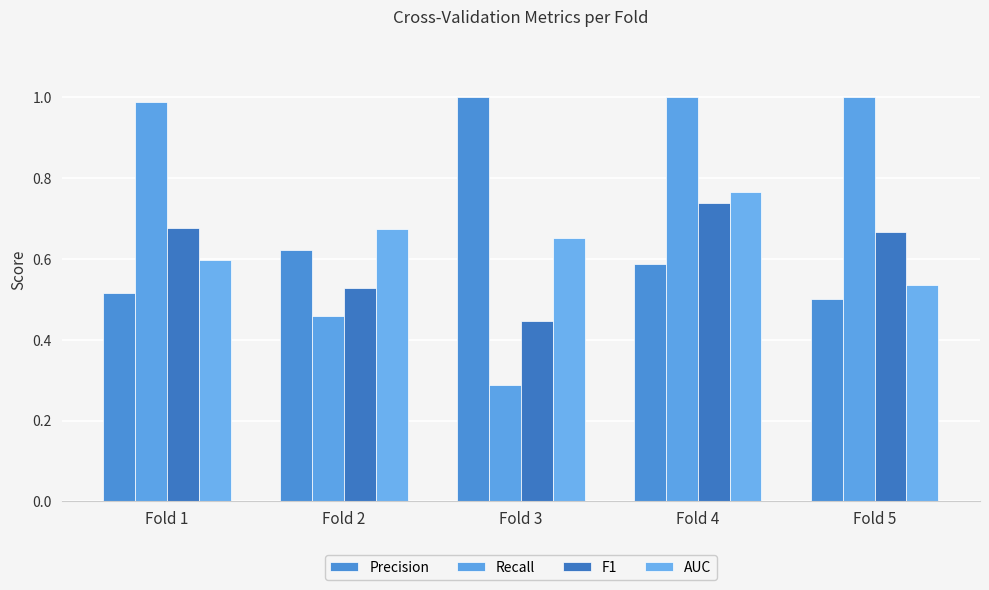

What is the lowest value of the Precision series?

0.5